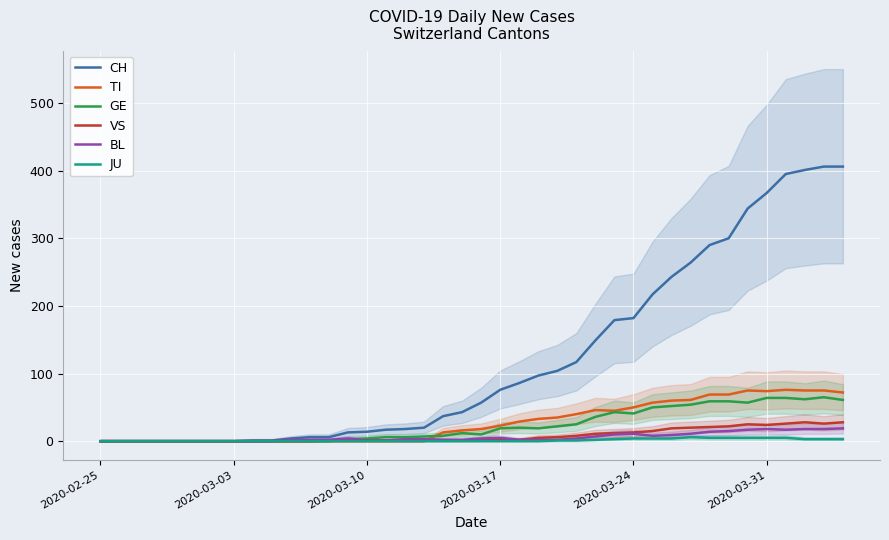

How many data points in VS are less than 2?

20